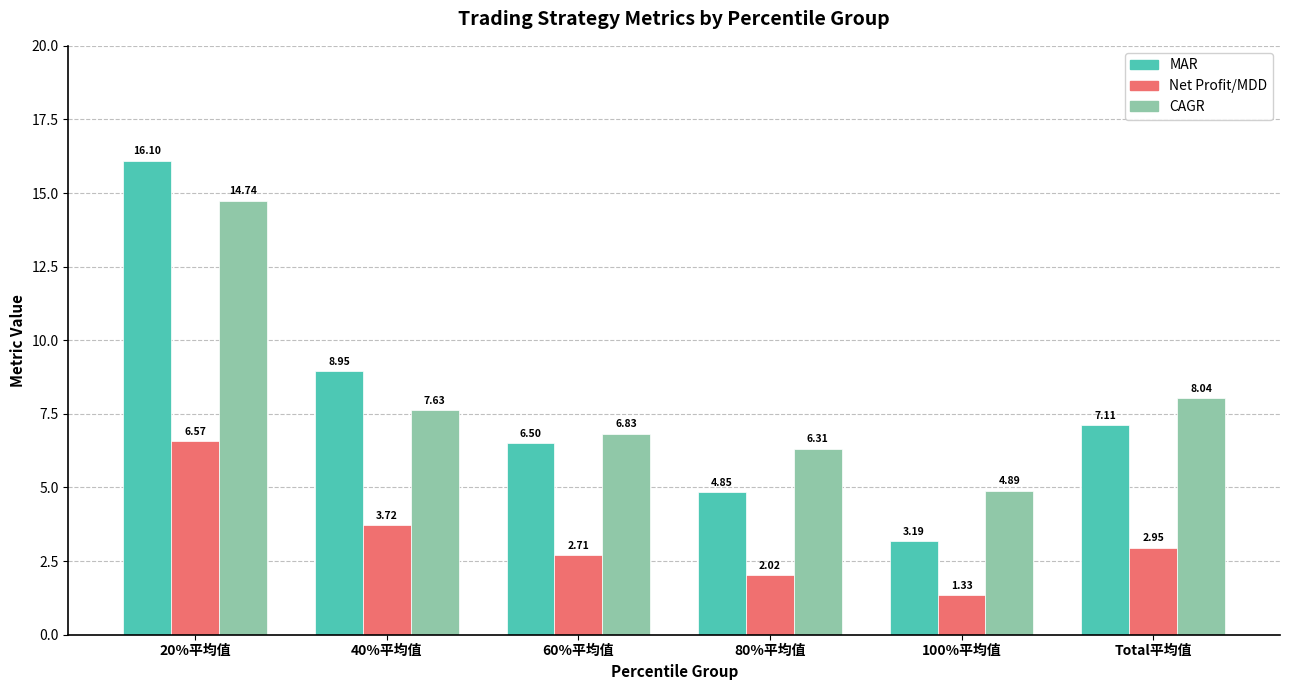

How many data points in Net Profit/MDD are above 2?

5